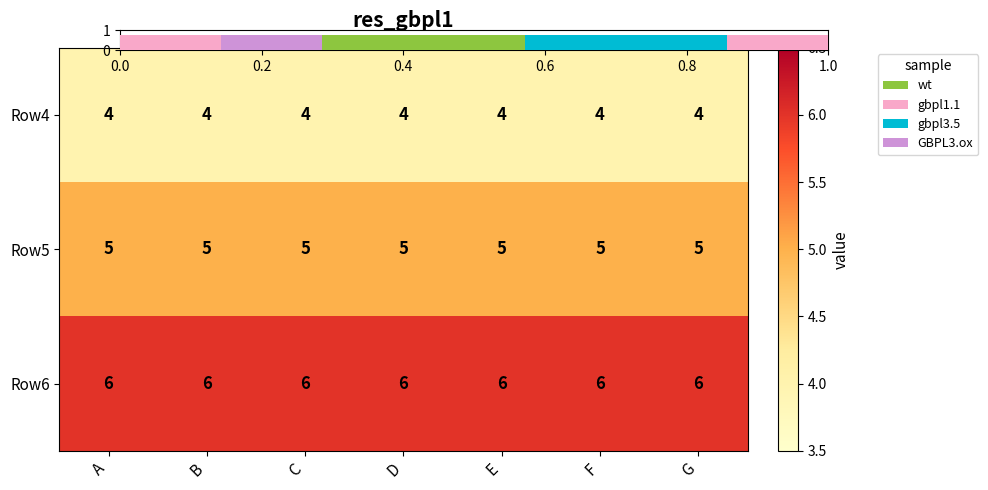

What is the difference between the highest and lowest values at F?

2